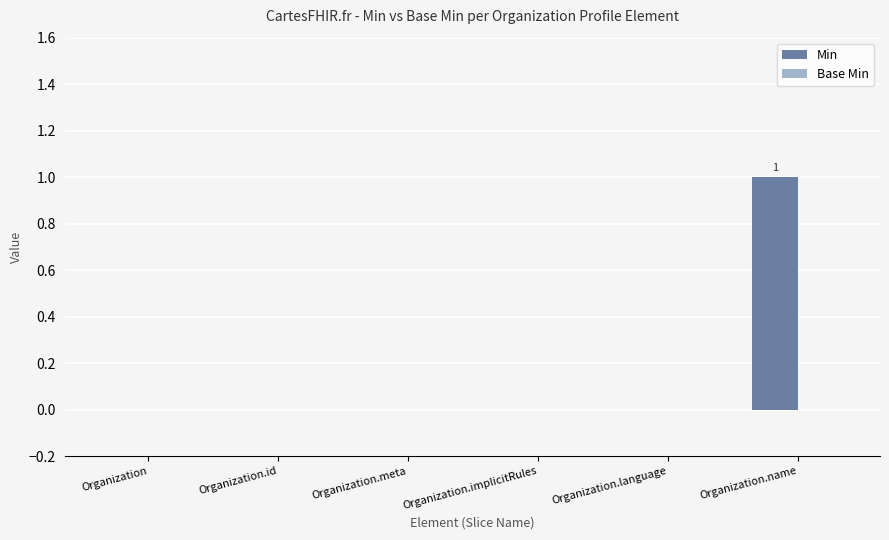

Which label corresponds to the largest value in the chart?

Organization.name